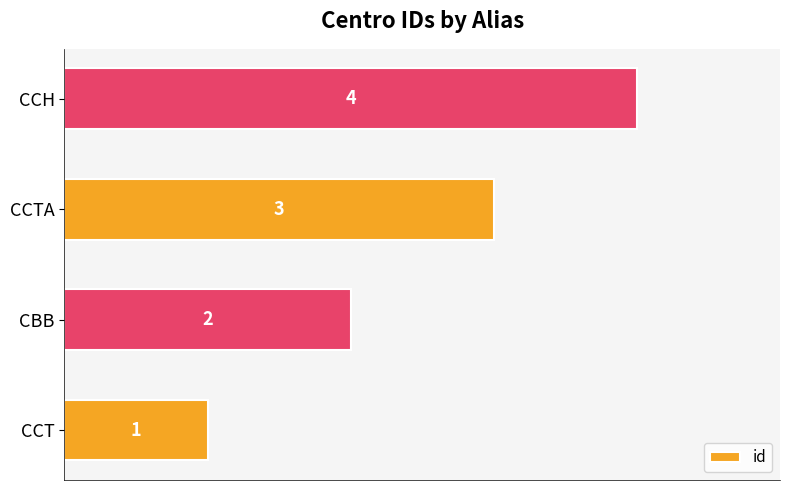

What is the greatest value displayed?

4